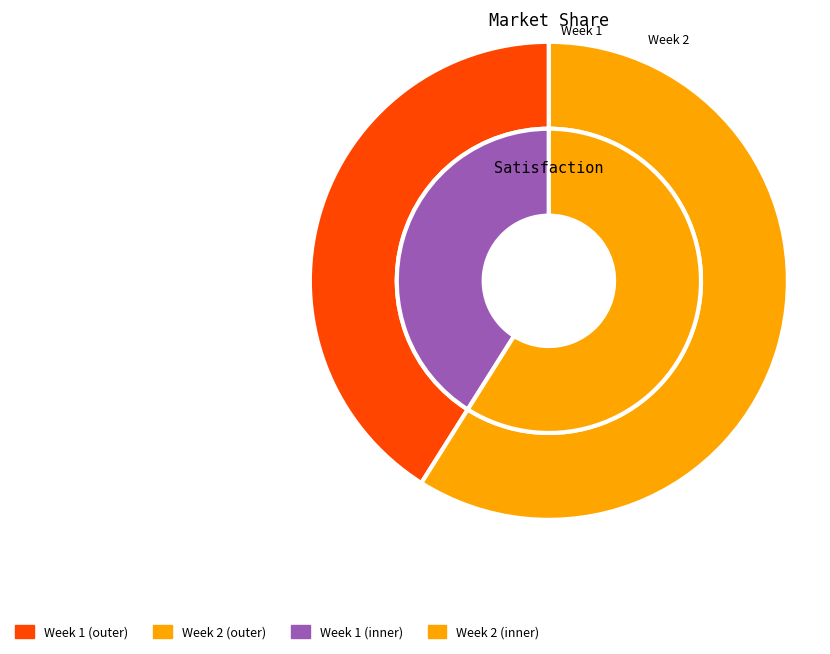

Do Week 1 and Week 2 together represent more than half of the pie?

Yes